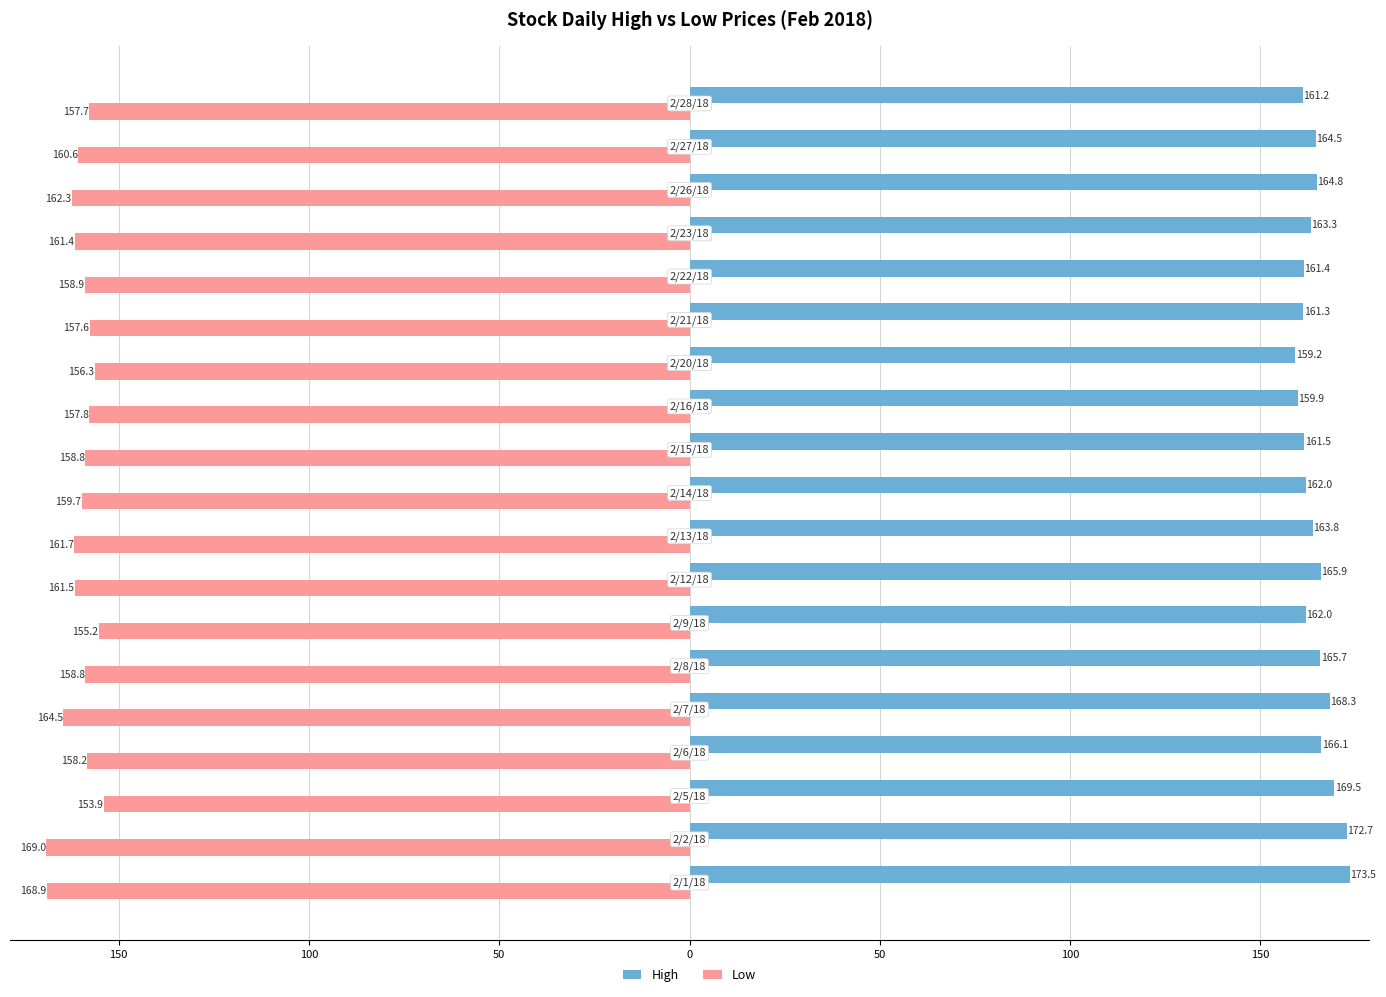

What are all the series names shown in the legend?

High, Low